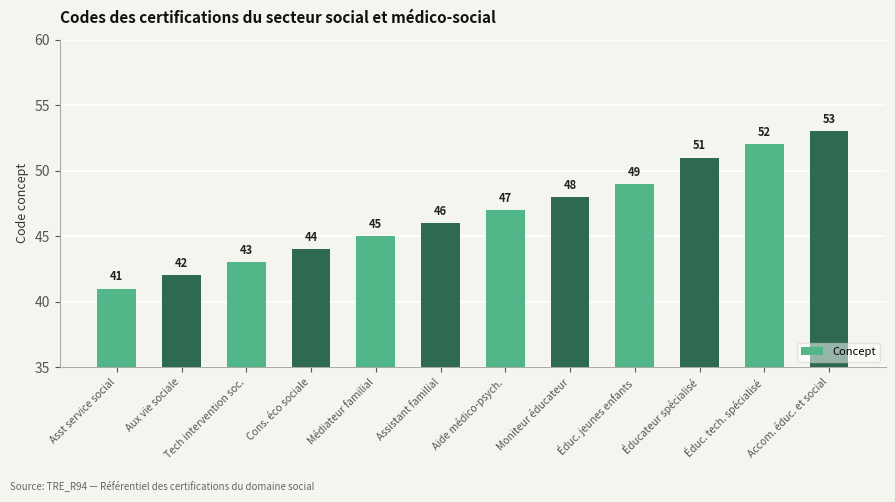

What is the difference between the second highest and minimum values?

11